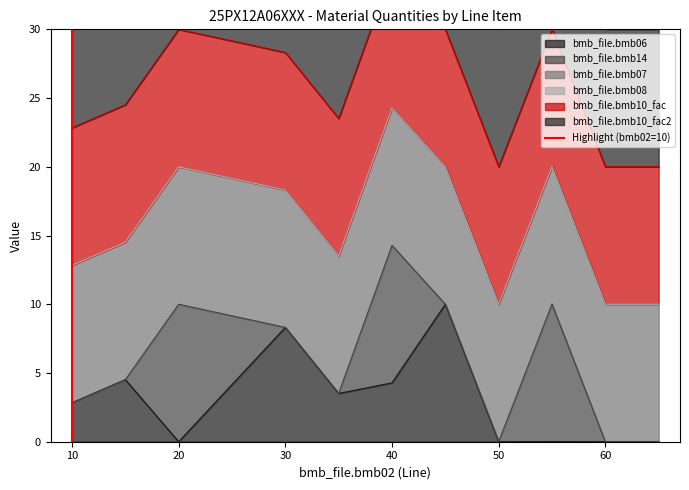

Is it true that bmb_file.bmb06 equals 7.0 at 20?

False